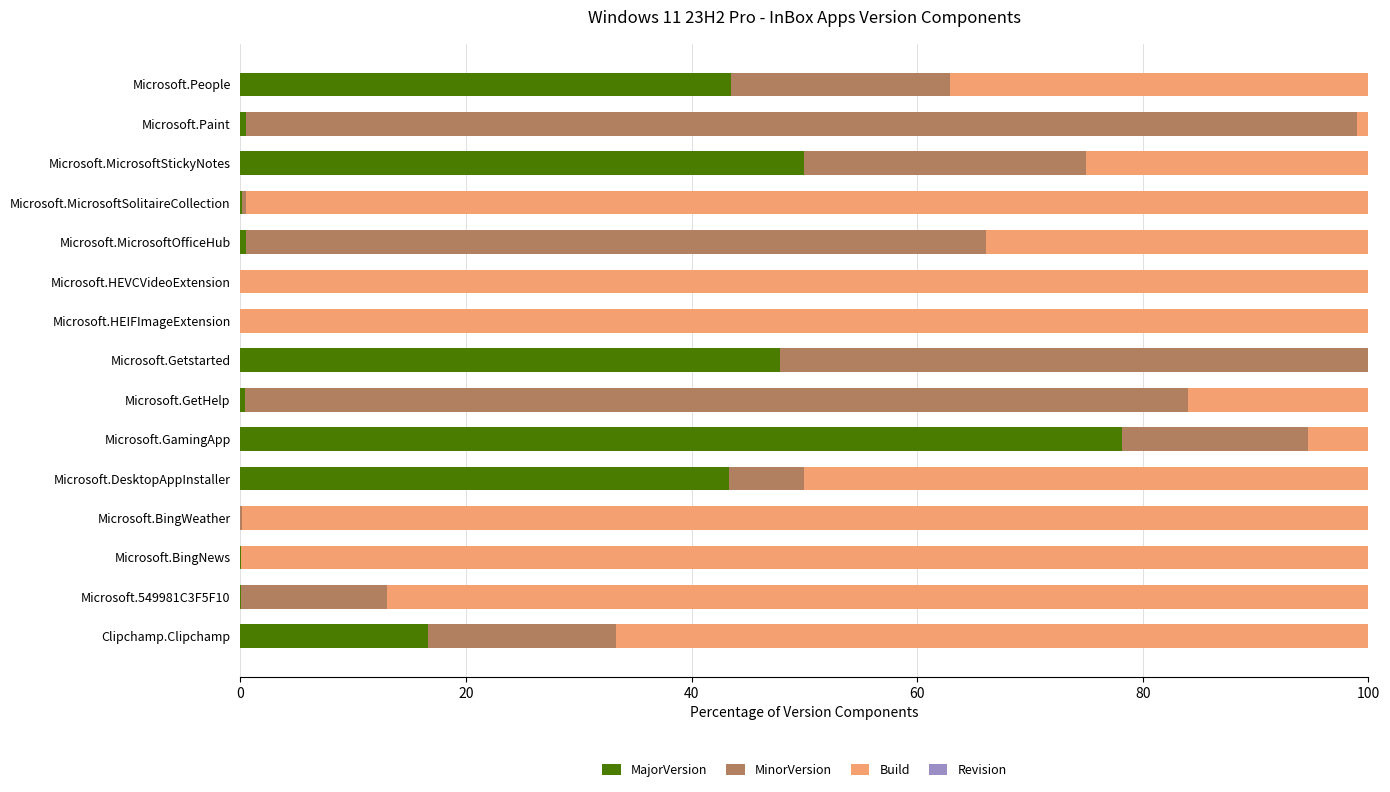

What is the total value across all series at Clipchamp.Clipchamp?

100.0